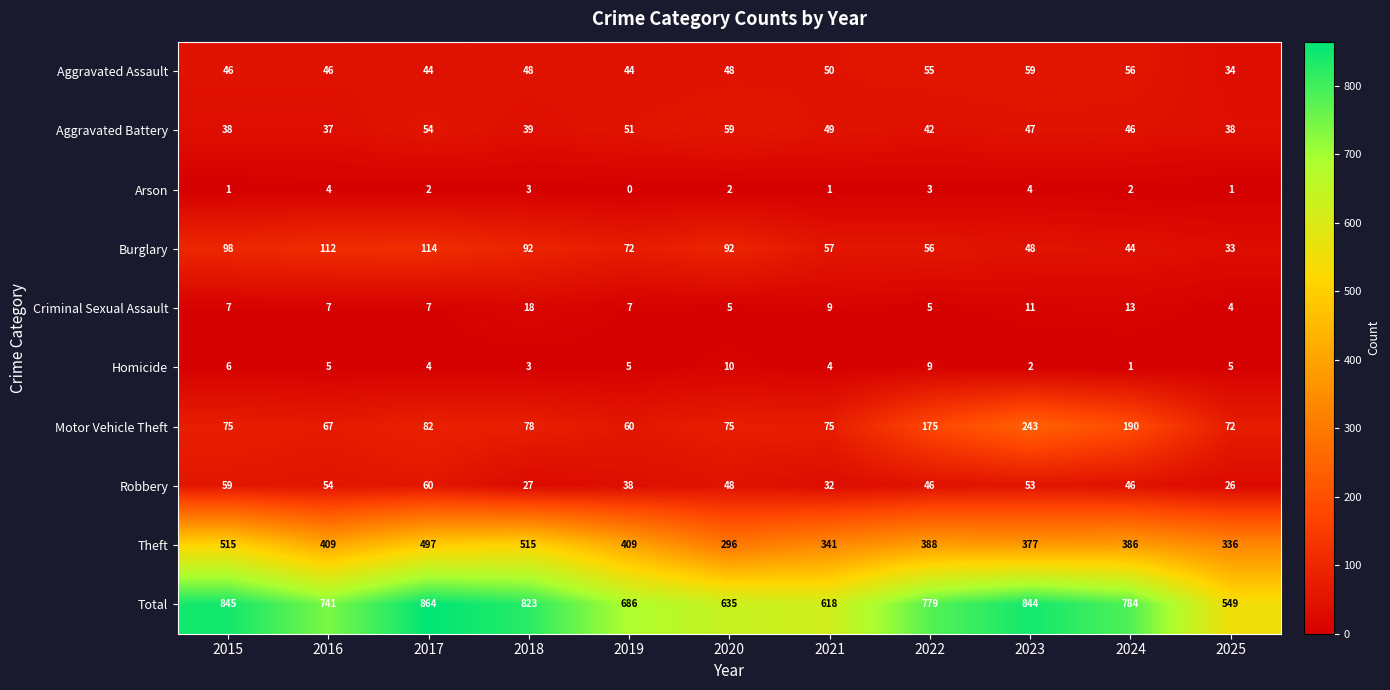

What is the sum of all Robbery values?

489